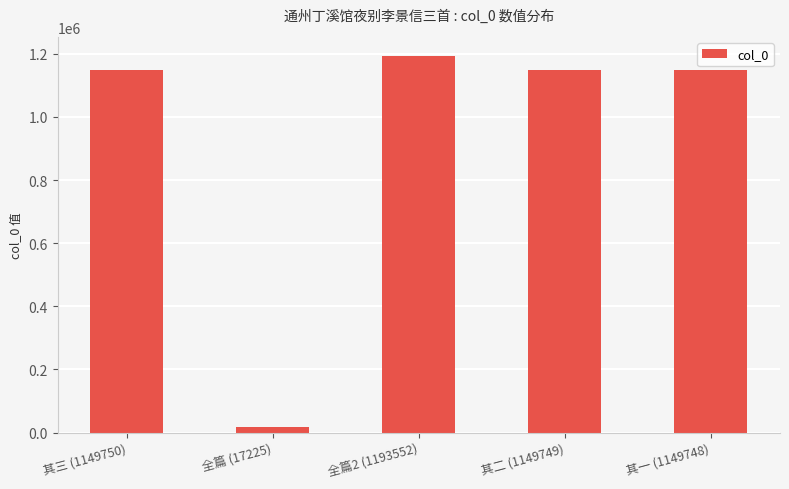

Are the bars grouped side by side (vs. stacked)?

No